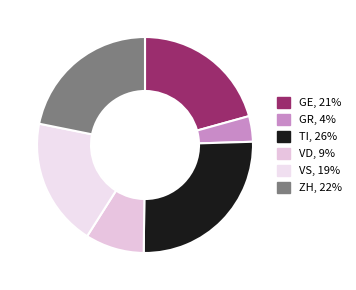

Count the number of slices in the pie.

6